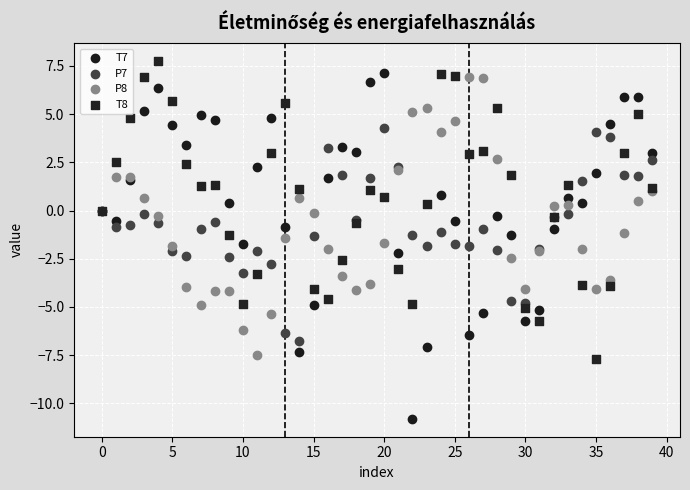

Which series has the largest Y range (max minus min)?

T7